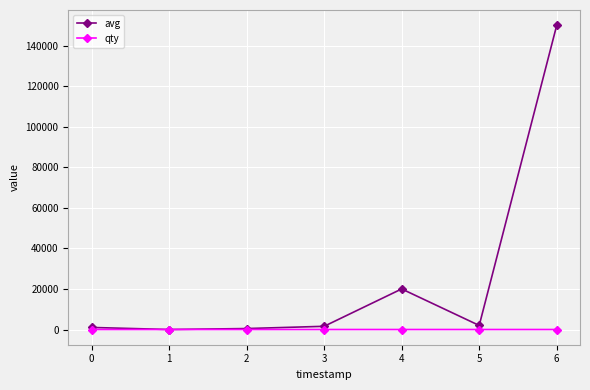

True or false: qty has a value of 2 at 0.

True